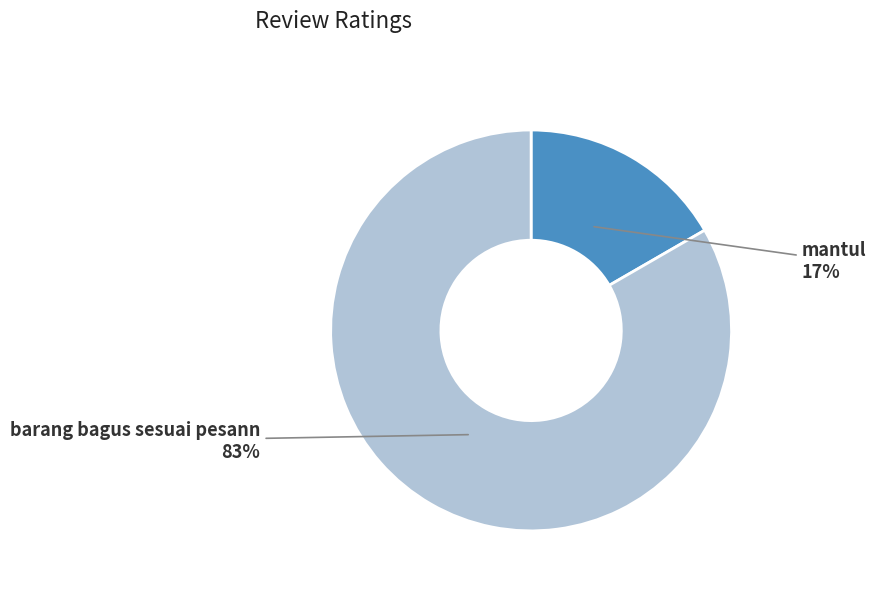

Rank the categories by value from highest to lowest.

barang bagus sesuai pesann, mantul